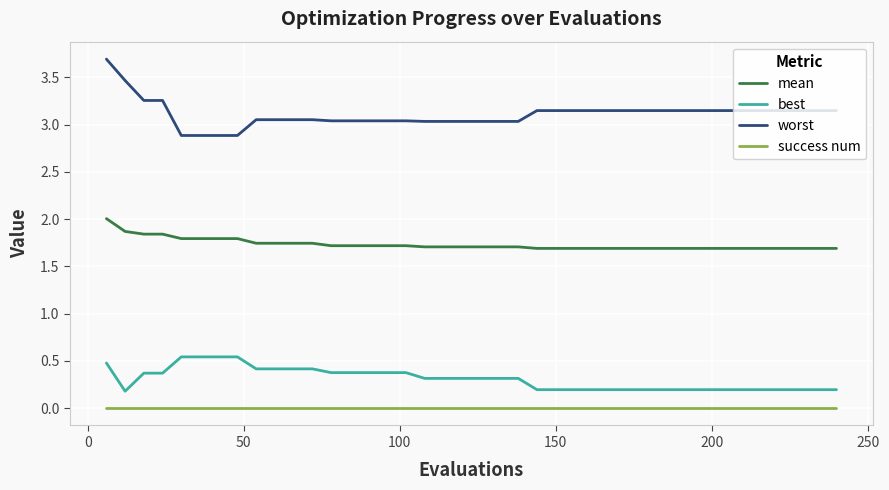

List the series in order of their peak value, highest first.

worst, mean, best, success num